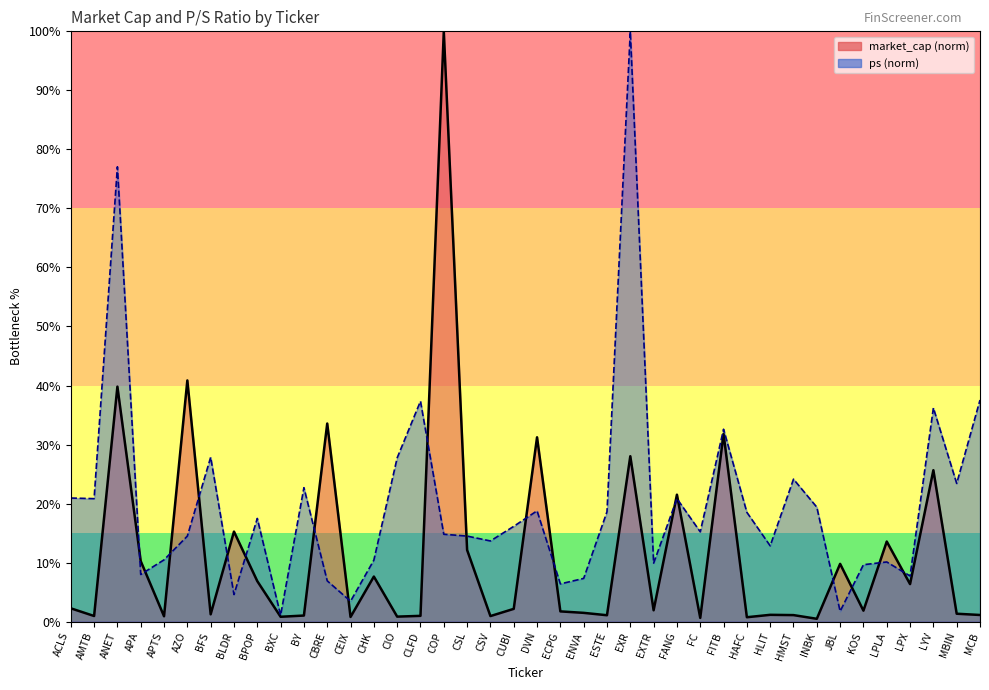

At which category is the sum across all series the highest?

EXR